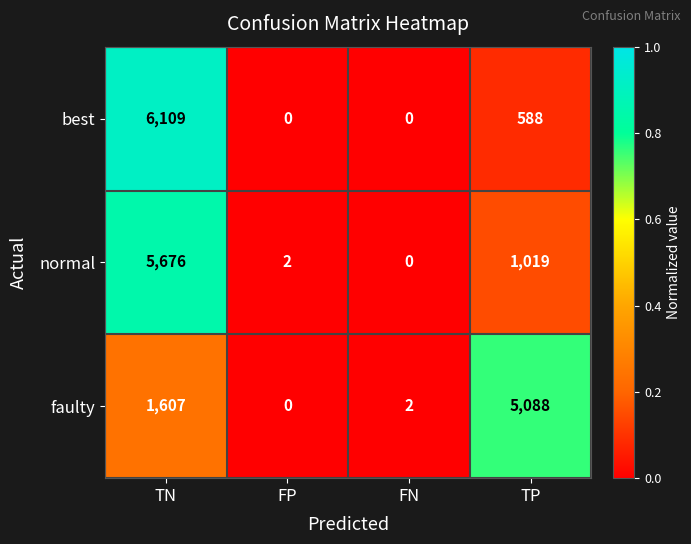

Which series changed the most between TN and TP?

best